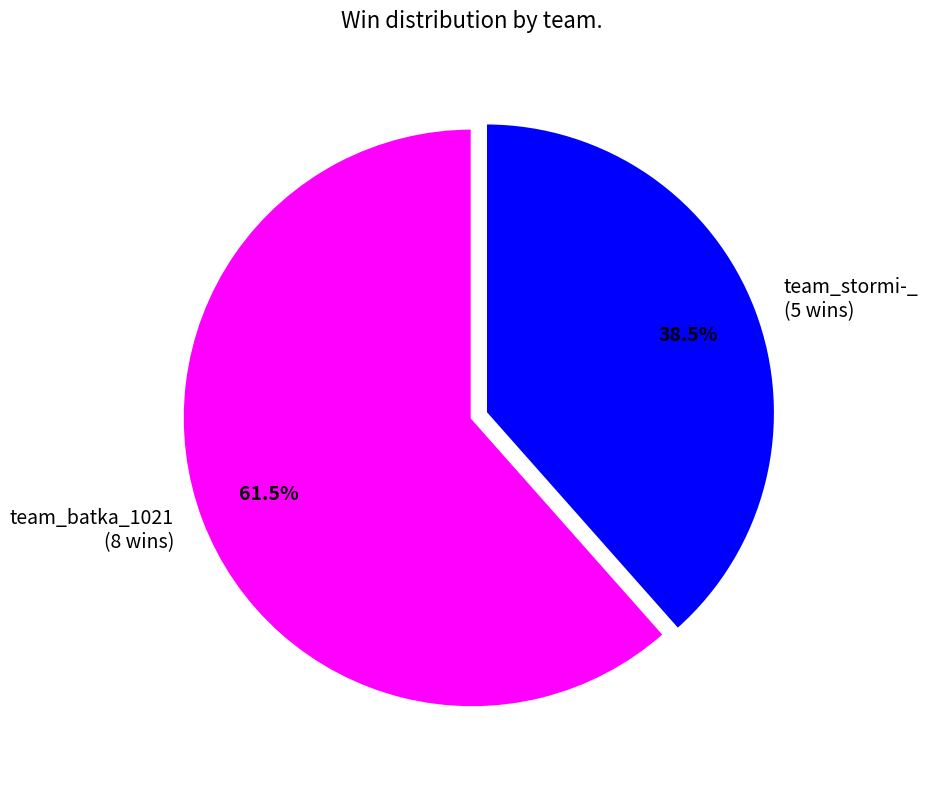

The team_batka_1021 slice represents 76% of the pie. True or false?

False